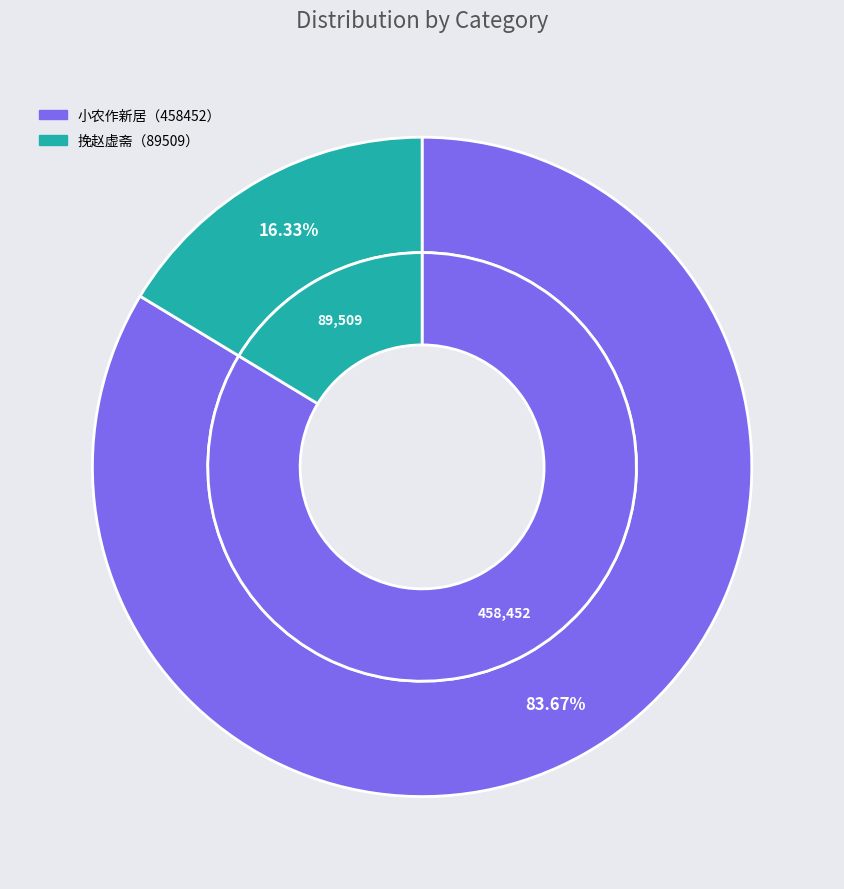

What is the change in value from 小农作新居于东阳，居前置小圃，甚有水山之气。予徘徊其间，恍然忆前岁山中共觅乡酒事 to 挽赵虚斋·前岁山人来访逮?

-368943